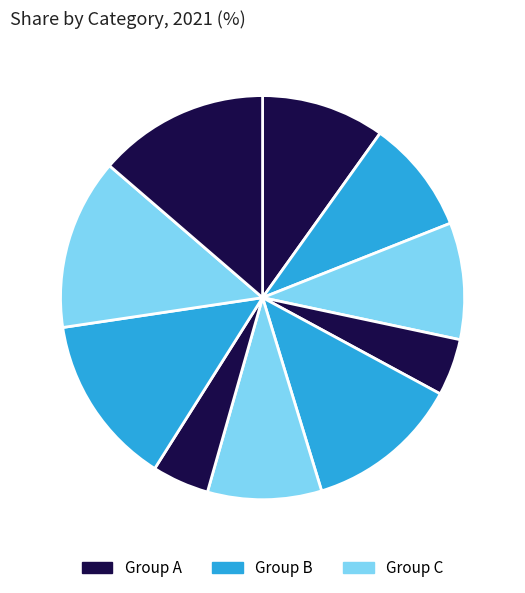

Count the number of slices in the pie.

10